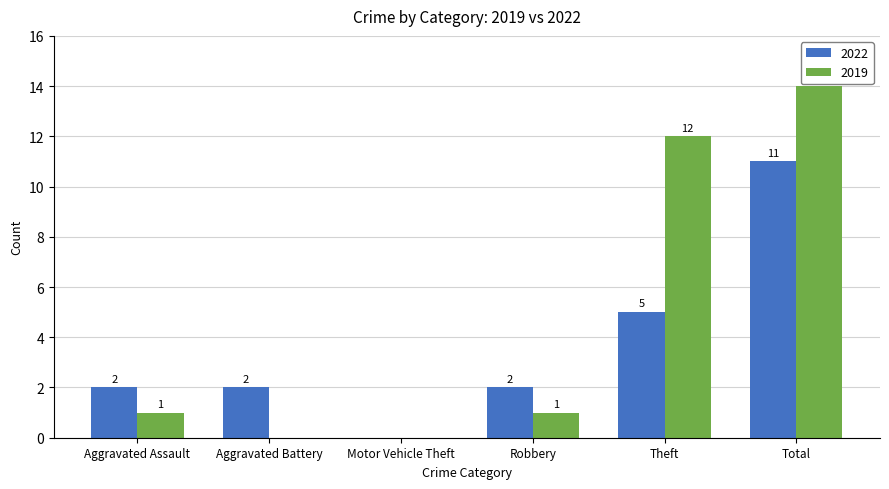

Is the value of 2022 at Robbery greater than the value of 2019 at Aggravated Battery?

Yes